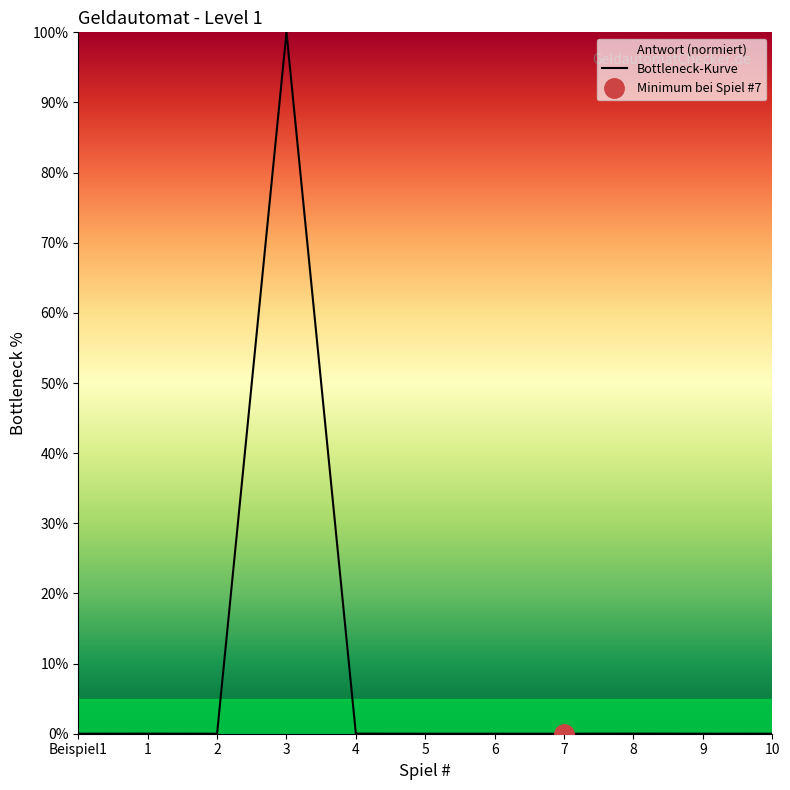

The value of Bottleneck-Kurve at 2 is 0.0. True or false?

True